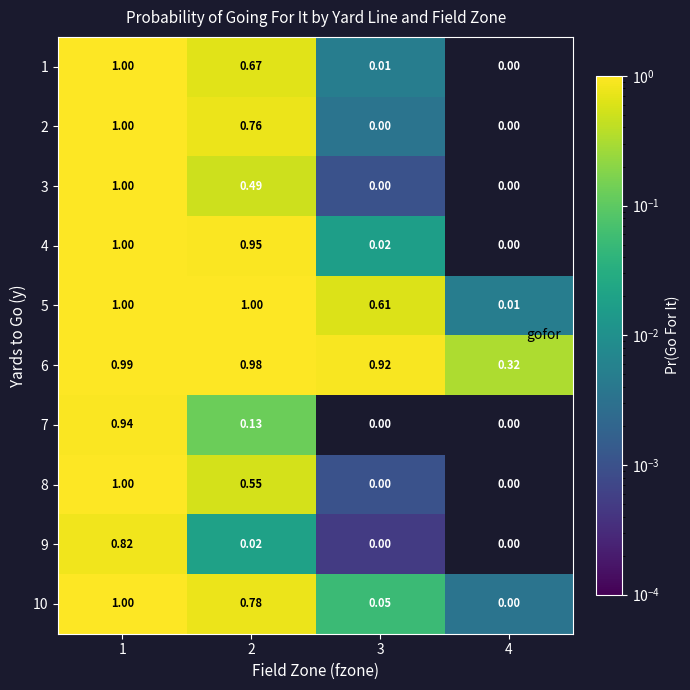

Is the value of 10 at 4 greater than the value of 6 at 4?

No